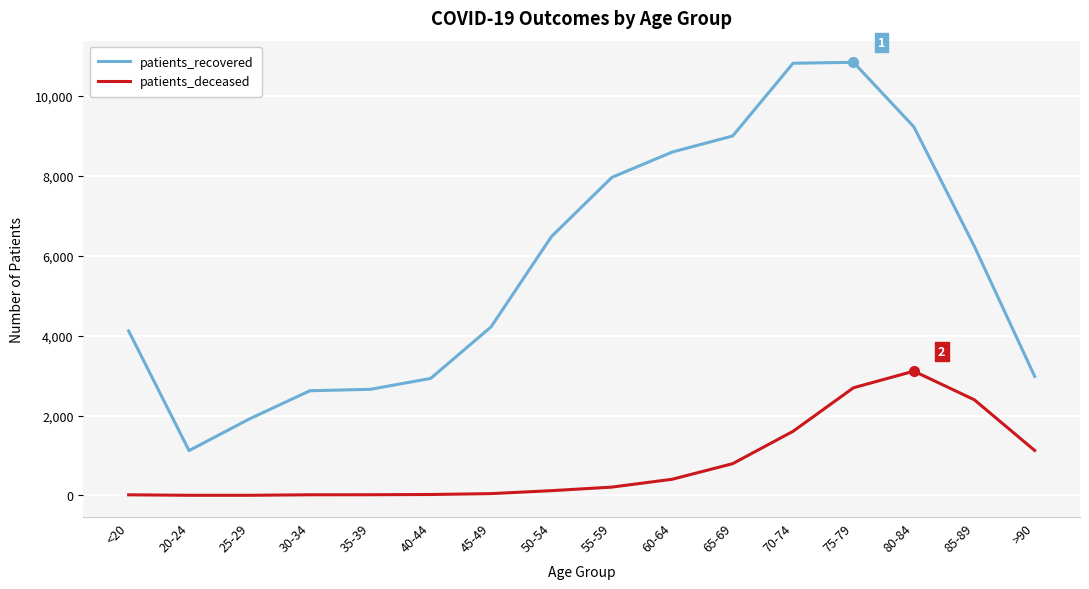

True or false: patients_recovered and patients_deceased cross at least once.

False